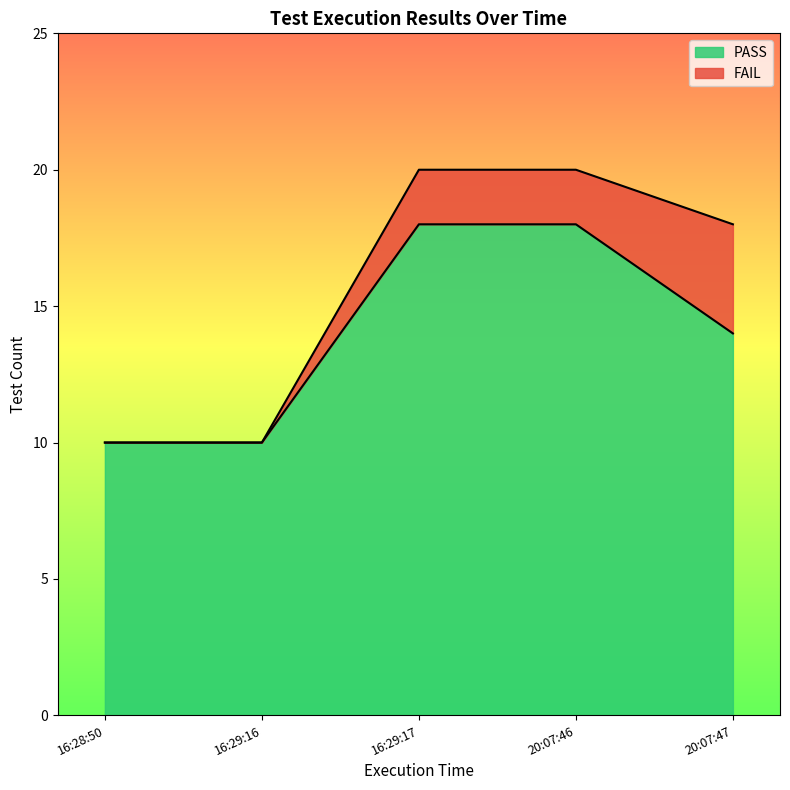

What is the value of the 1st point from the left?

10